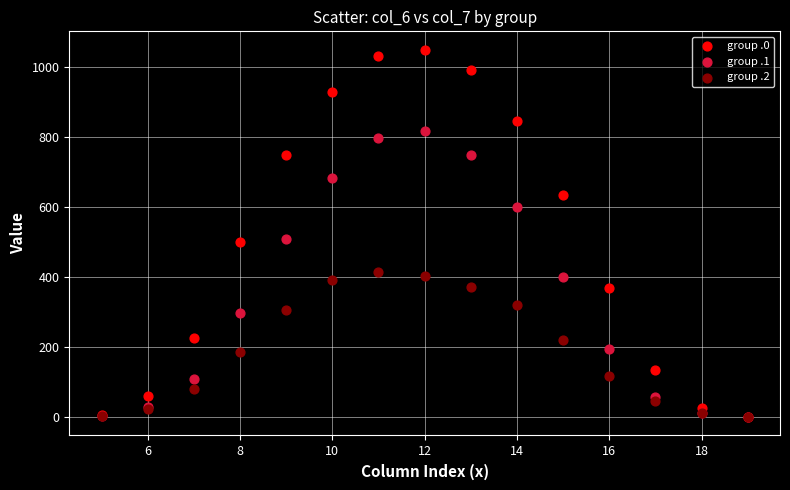

What are all the series names shown in the legend?

group .0, group .1, group .2